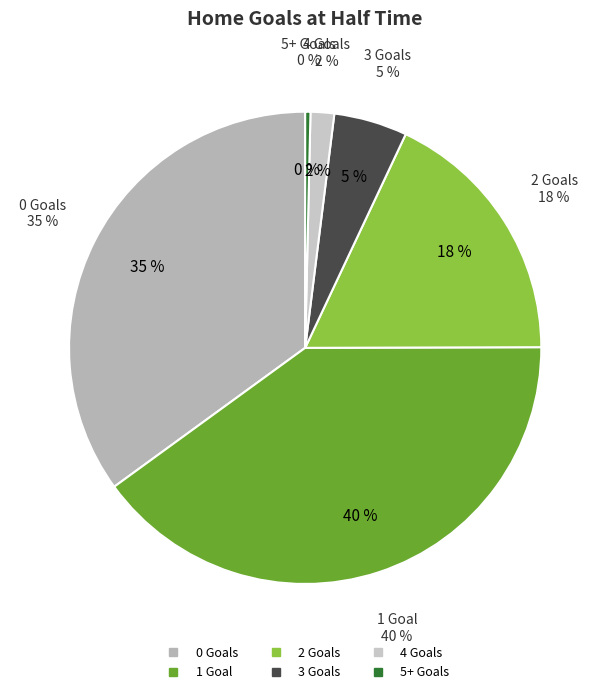

True or false: 2 accounts for 18% of the total.

True